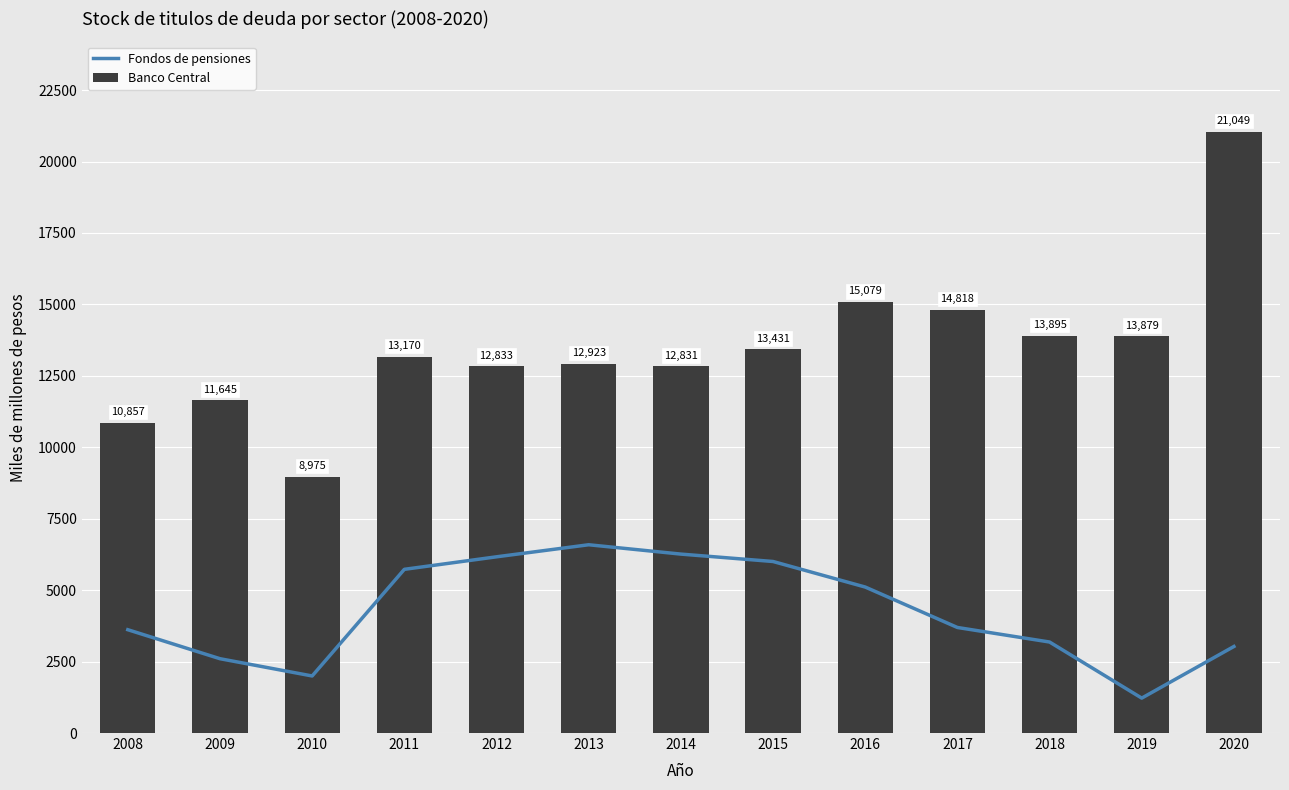

At which label does Fondos de pensiones first exceed 3694?

2011